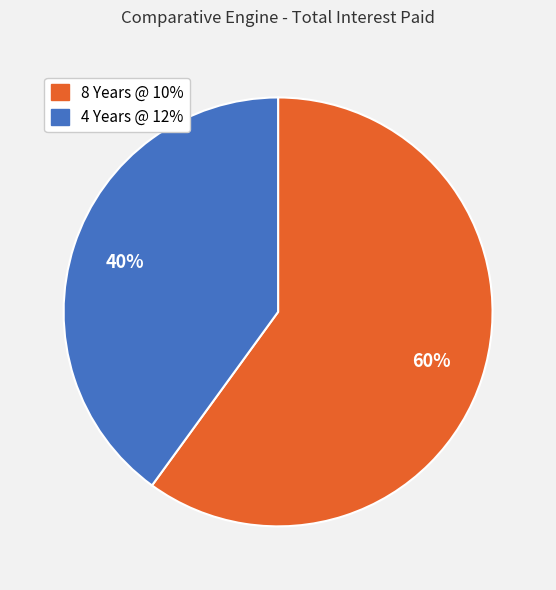

To the nearest percent, what is the difference between the 4 Years @ 12% and 8 Years @ 10% slice percentages?

20%